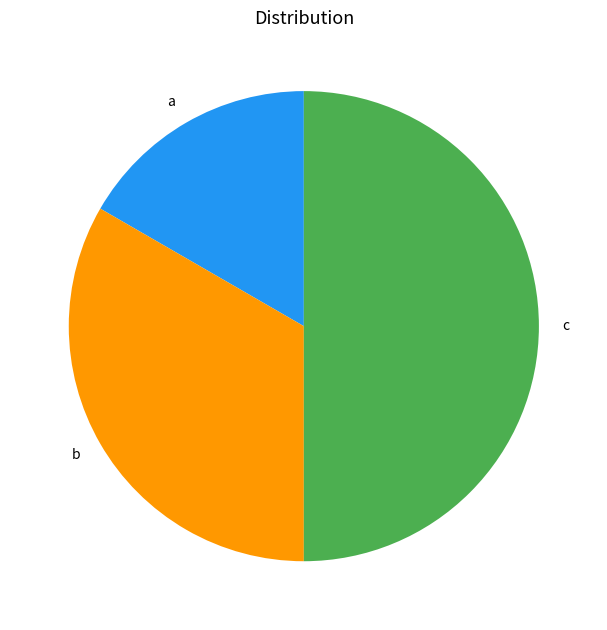

The a slice represents 17% of the pie. True or false?

True